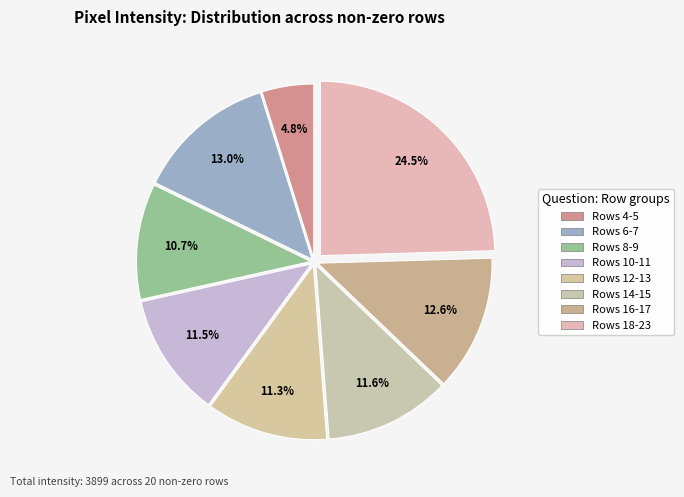

How many segments does this pie chart have?

8